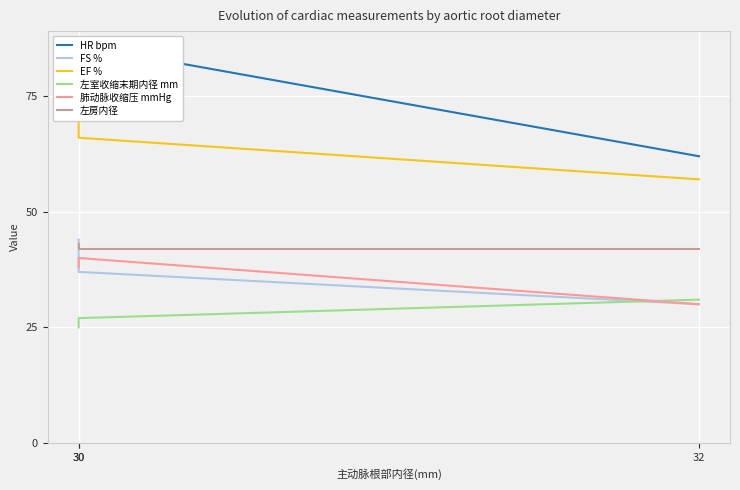

The FS % series shows 44 at 30. True or false?

True